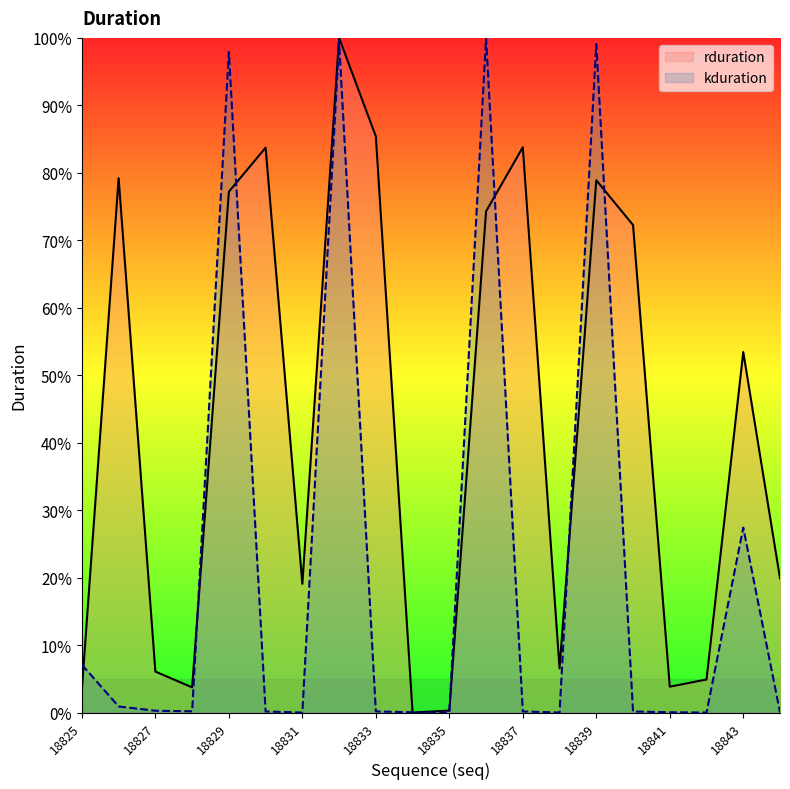

Which series has the widest spread of values?

rduration